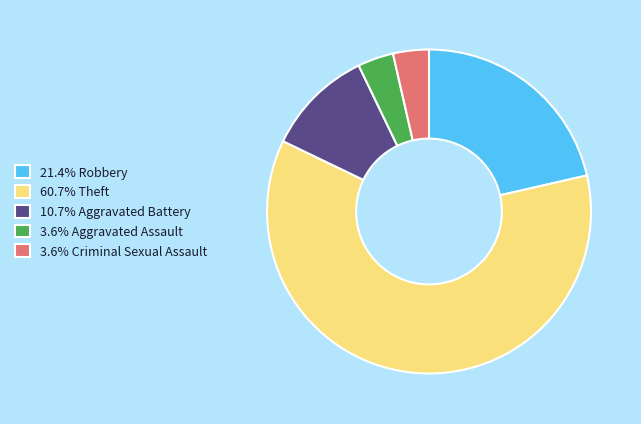

Does 3.6% Criminal Sexual Assault account for over 50% of the chart?

No